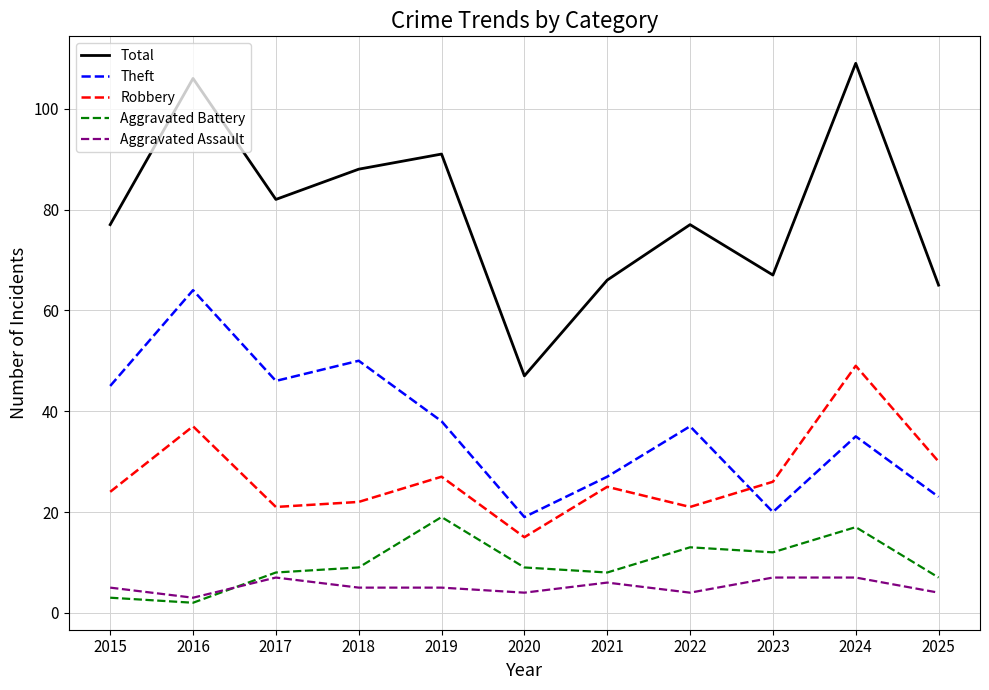

Where does the Theft series first go above 37?

2015